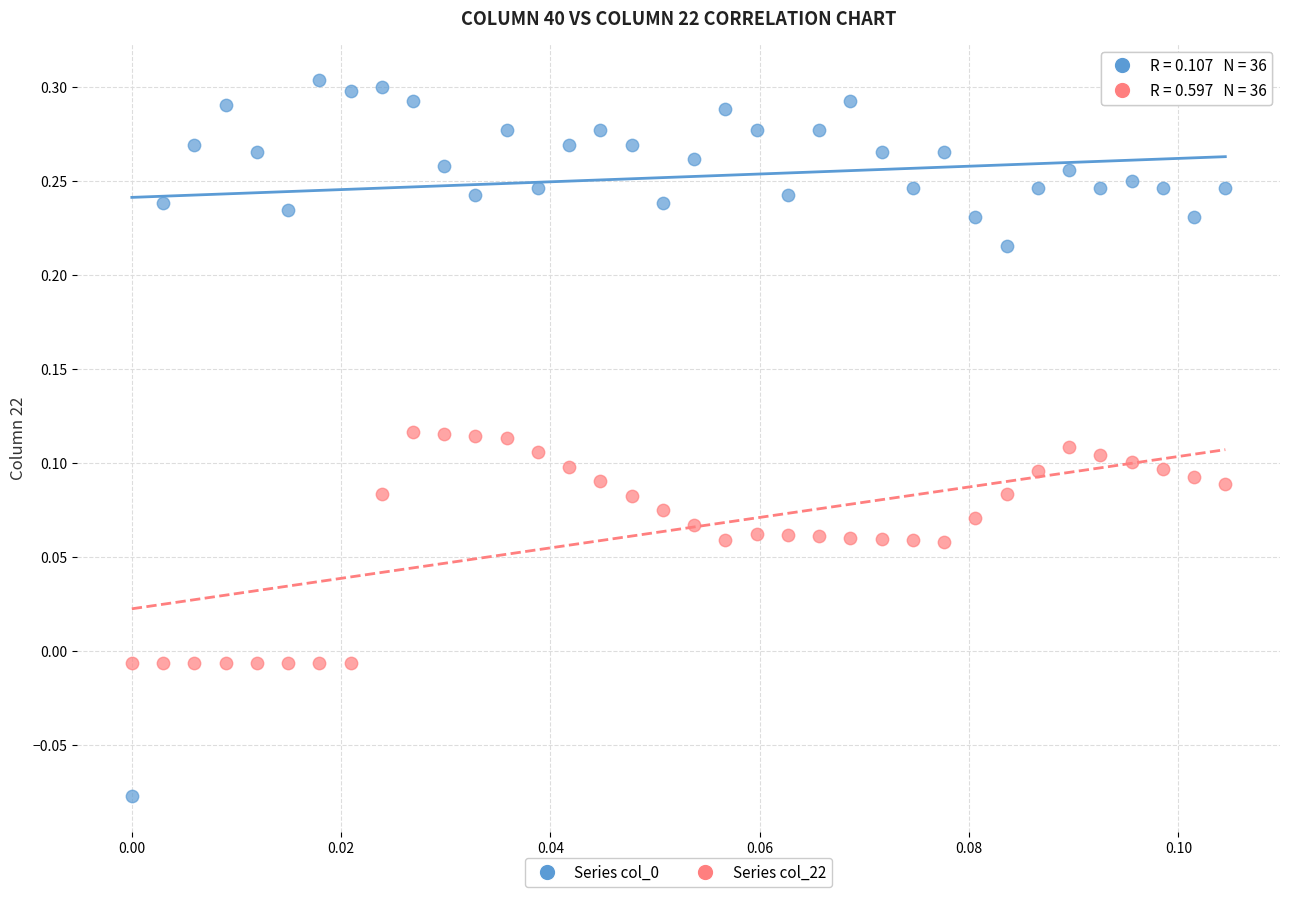

Across all data points, what is the range of Y values (max minus min)?

0.4